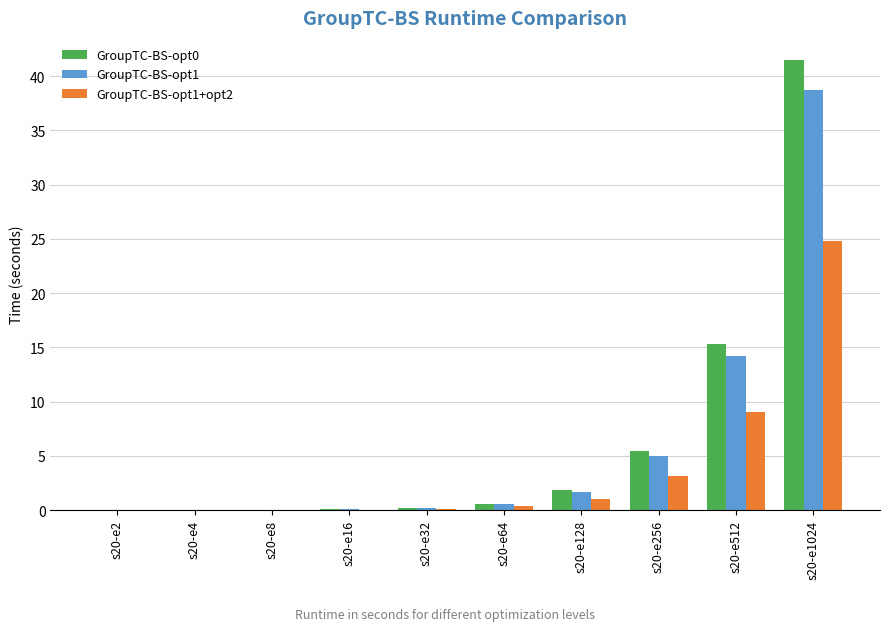

What is the spread (max minus min) of values at s20-e256?

2.2